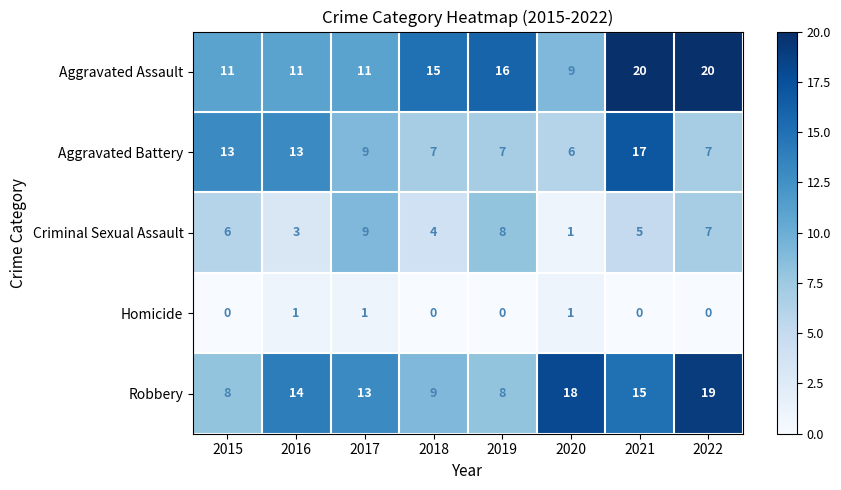

Count the Aggravated Assault values in the range 11 to 20.

7